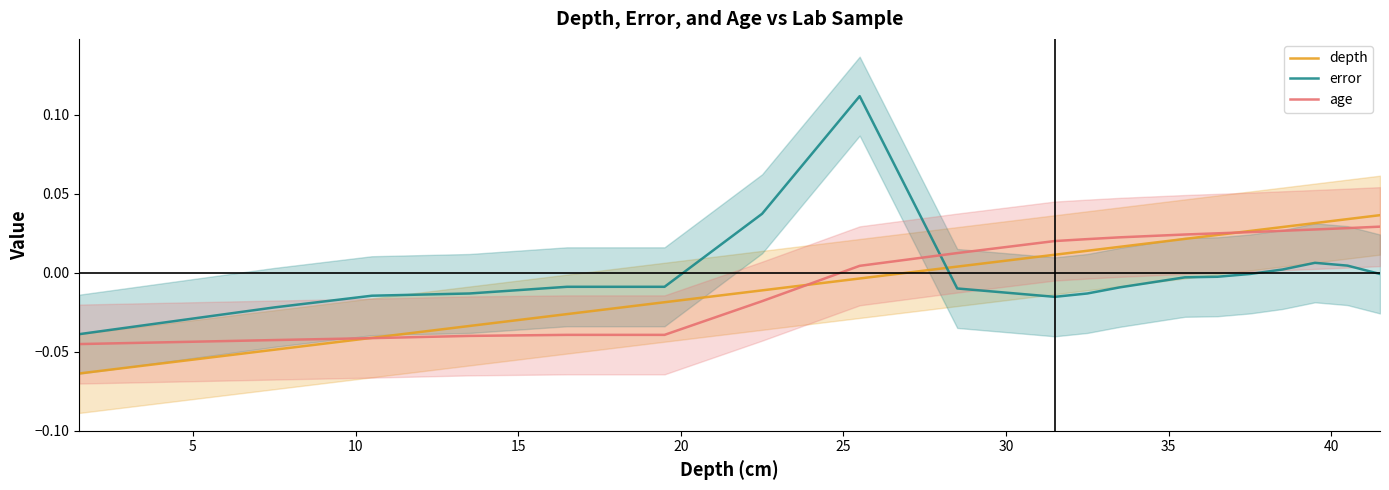

After their last crossing, which series has the higher values: age or error?

age